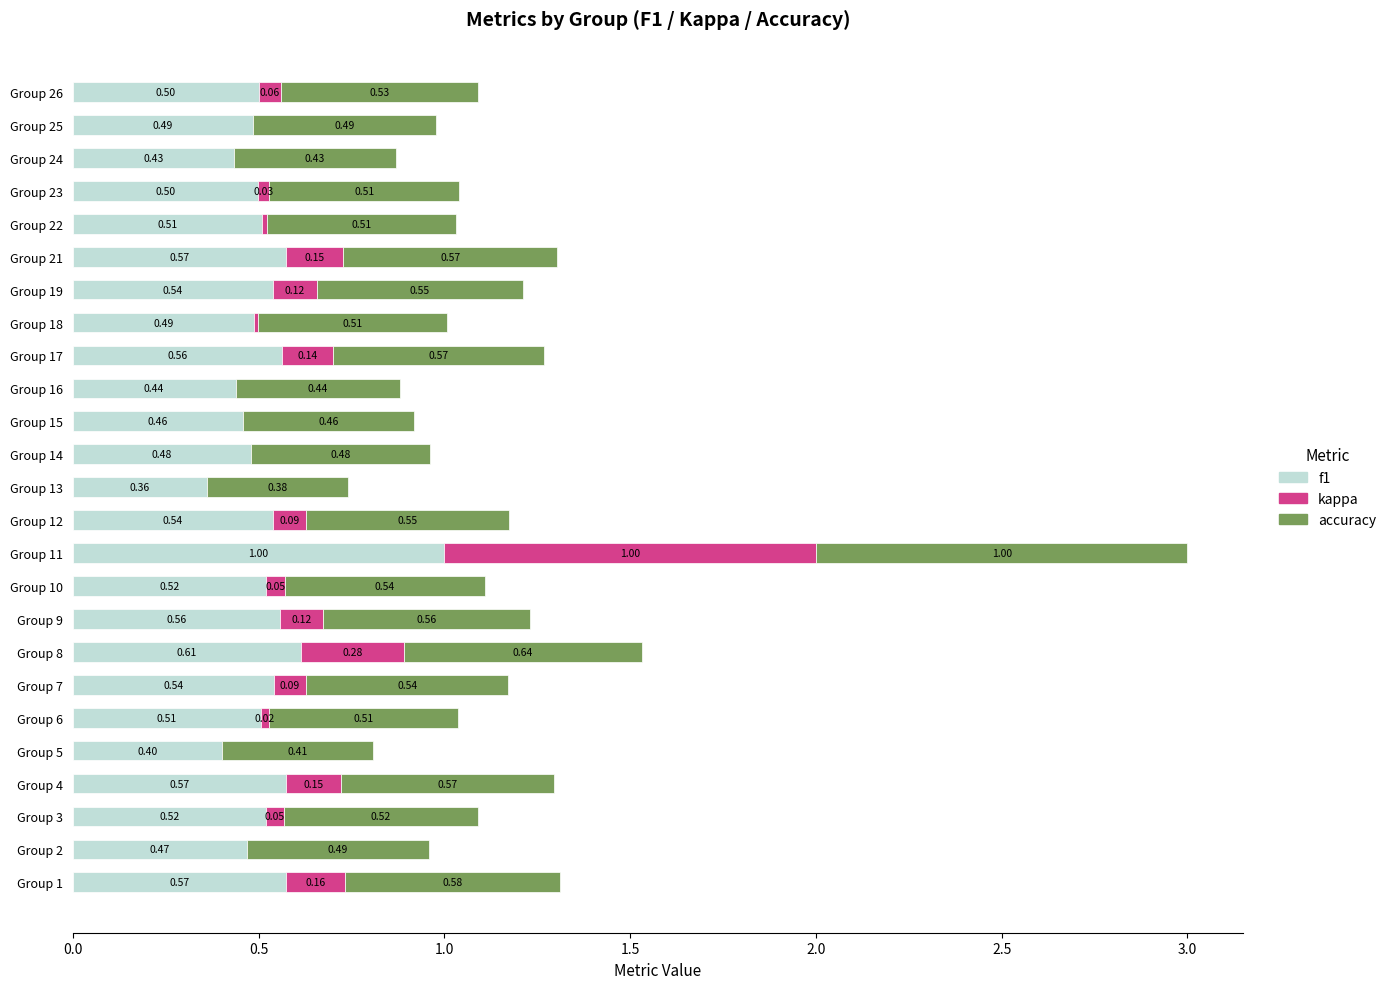

What is the total value across all series at Group 10?

1.1